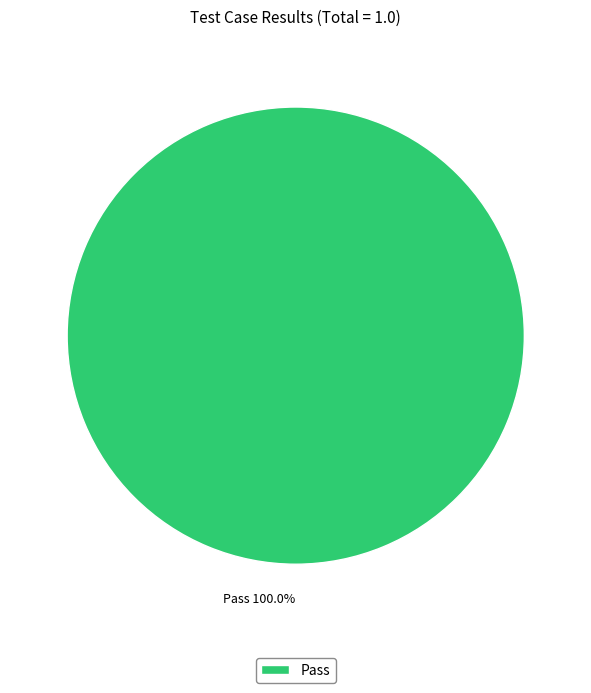

Rank the categories by value from highest to lowest.

Pass